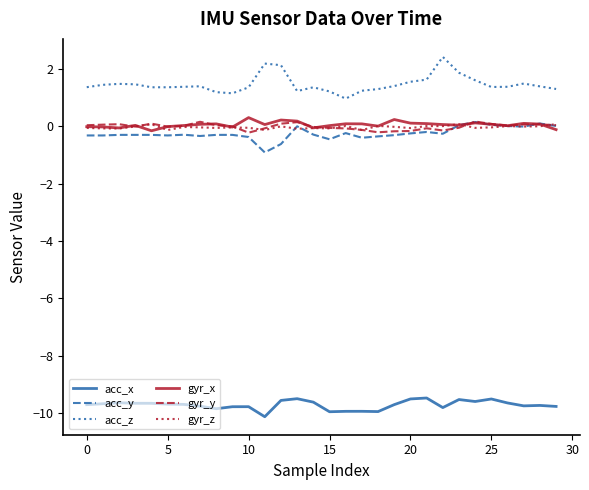

True or false: gyr_x and acc_z cross at least once.

False